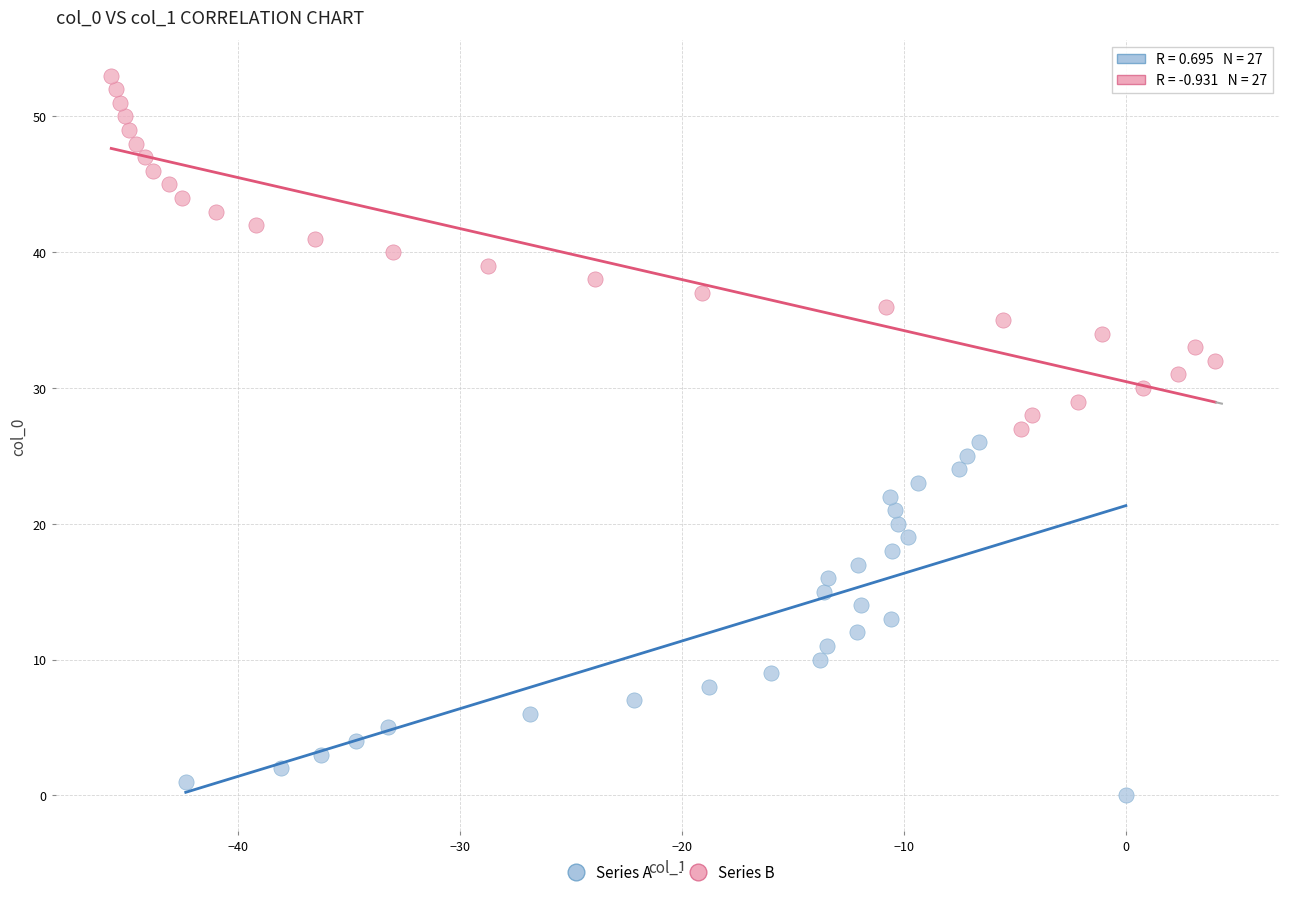

Which series reaches the minimum Y coordinate?

Series A